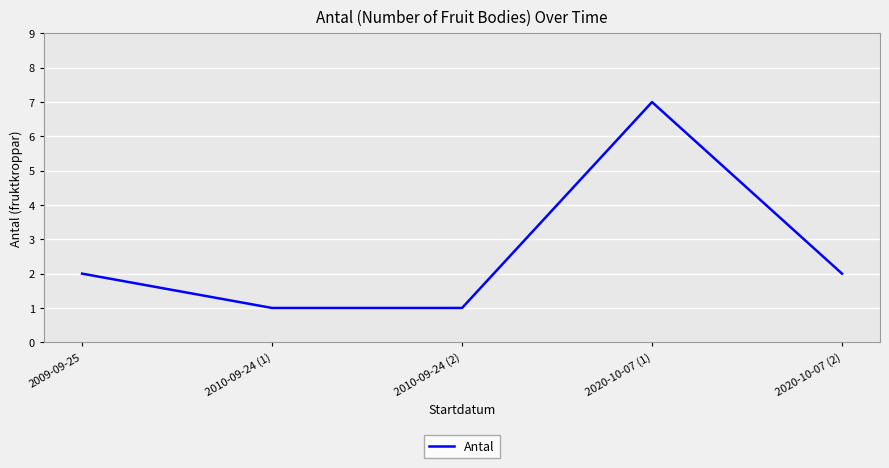

The chart shows a value of 1 at 2010-09-24 (2). True or false?

True